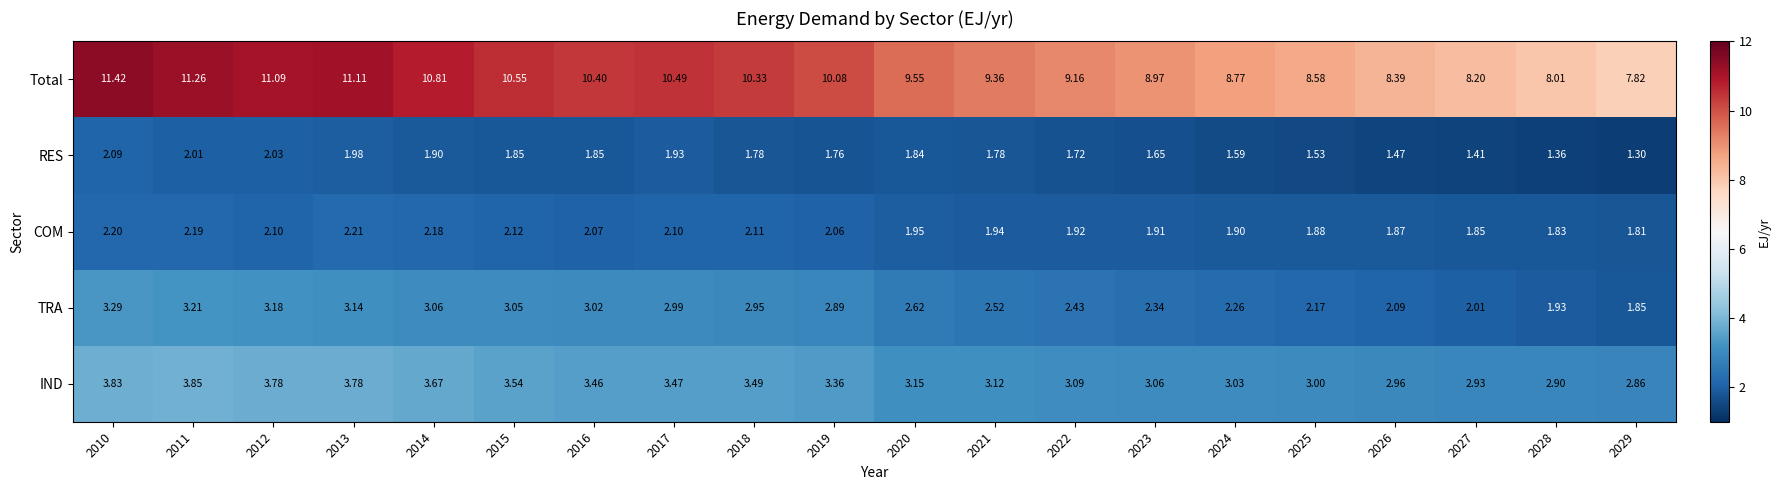

What is the greatest value displayed?

11.4